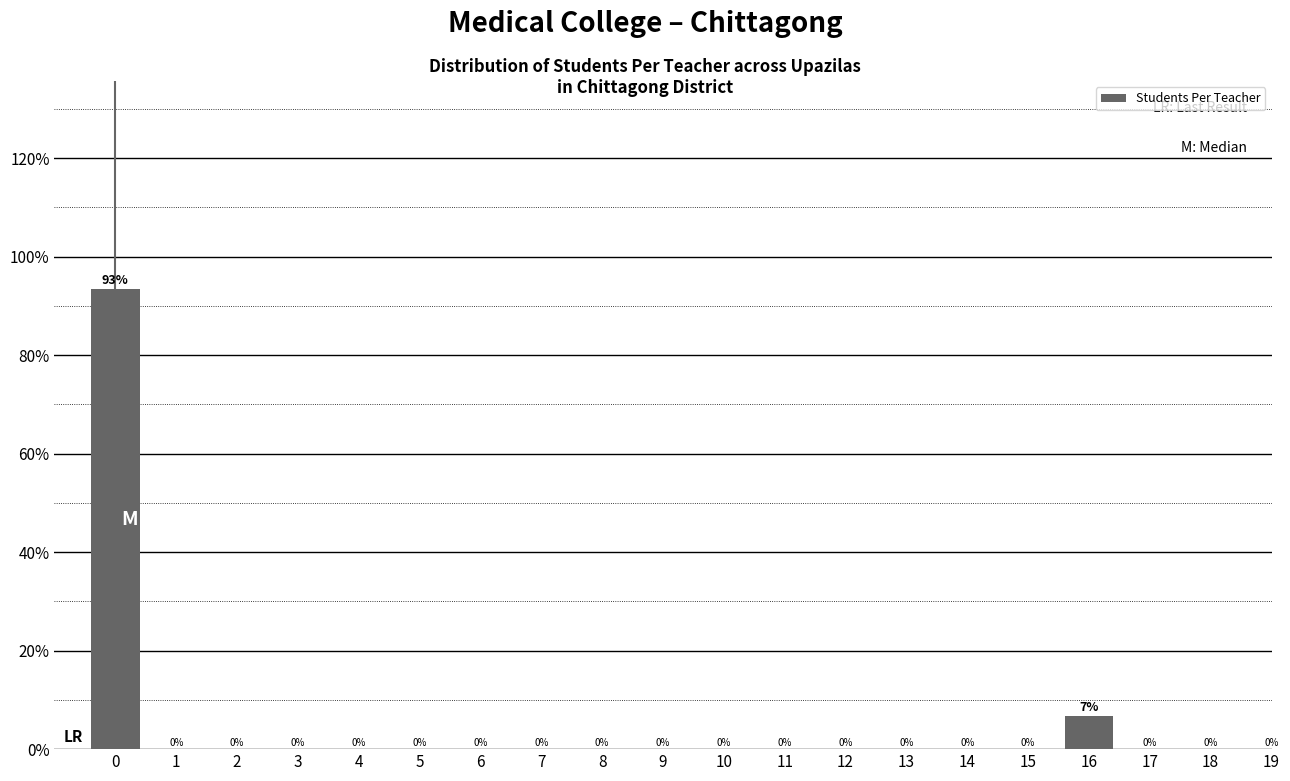

The chart shows a value of 36.1 at 10. True or false?

False